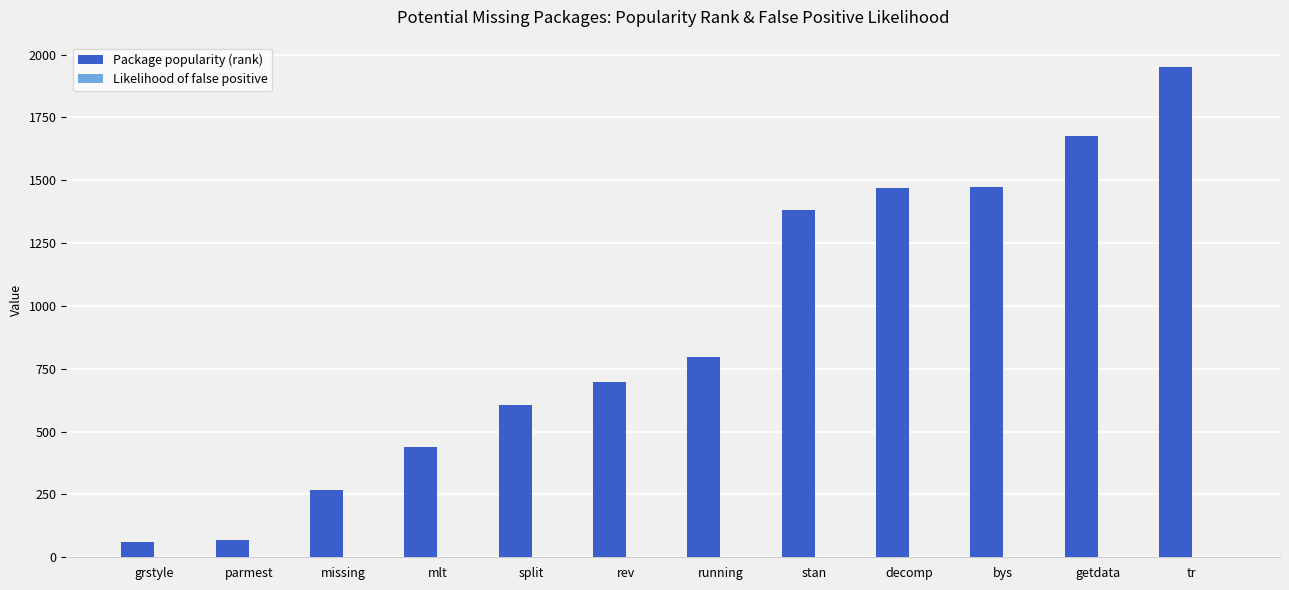

True or false: Package popularity (rank) has a value of 67.0 at parmest.

True